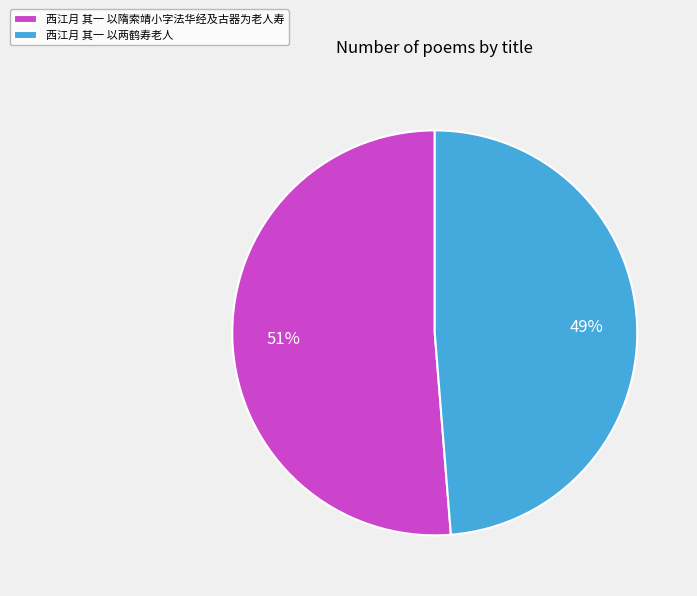

Rank the categories by value from highest to lowest.

西江月 其一 以隋索靖小字法华经及古器为老人寿, 西江月 其一 以两鹤寿老人